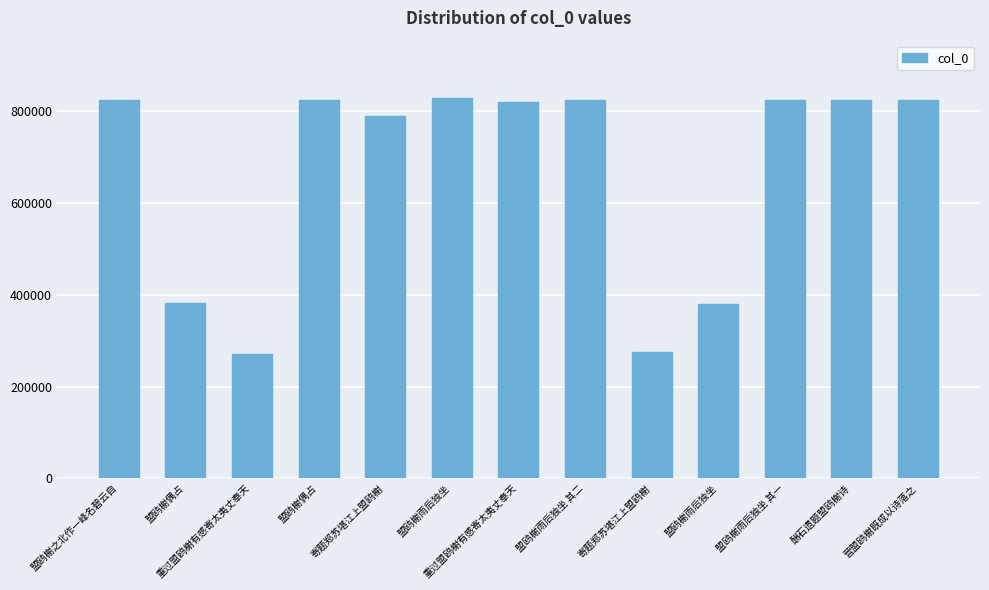

How many values are below 825036?

6